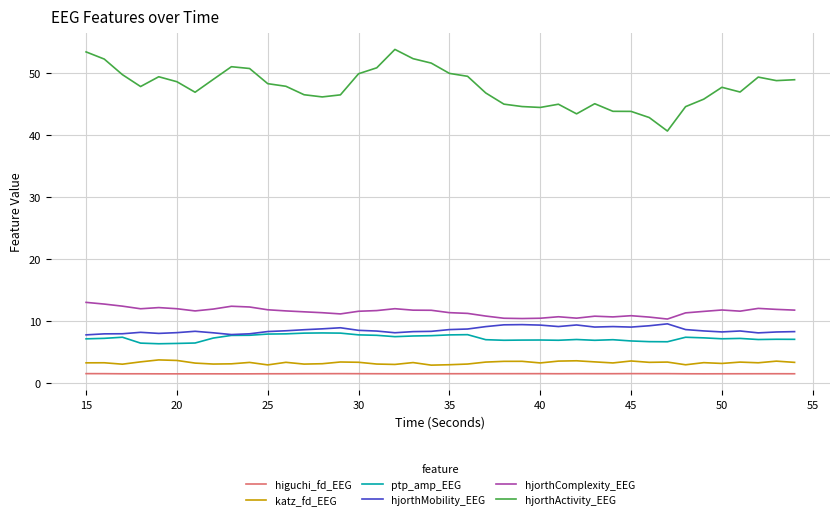

Which series has the largest range (max minus min)?

hjorthActivity_EEG